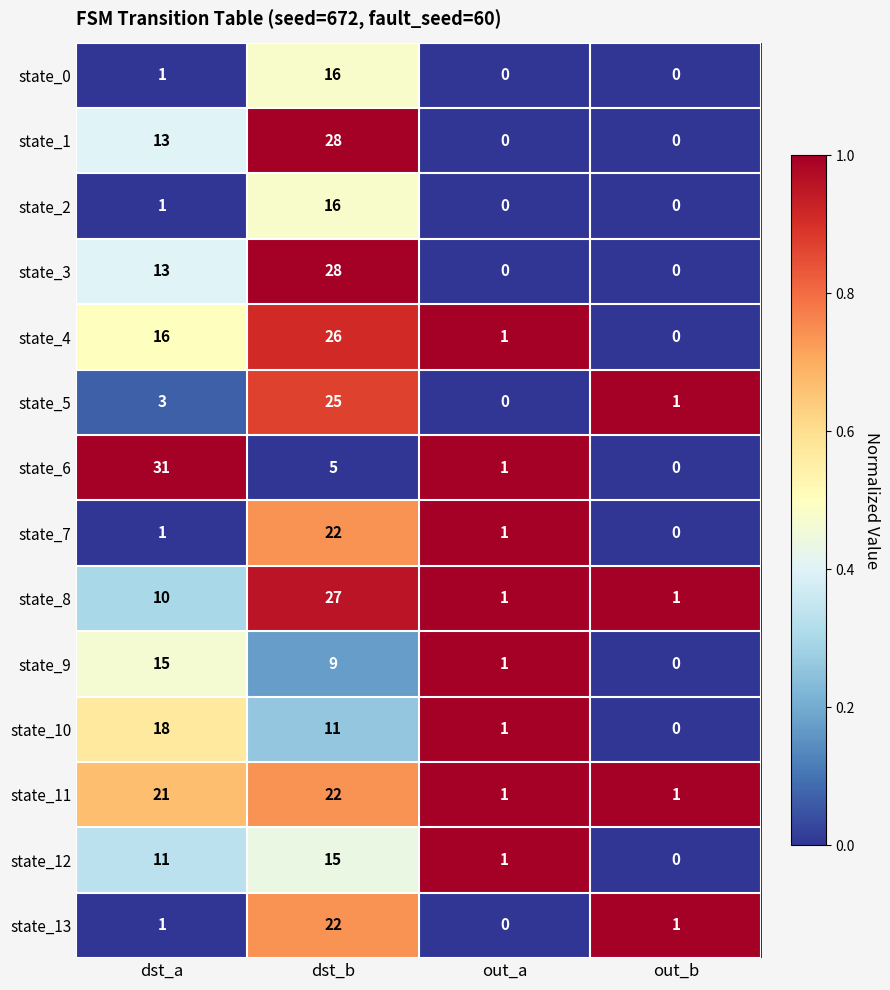

True or false: state_8 has a value of 46 at dst_b.

False